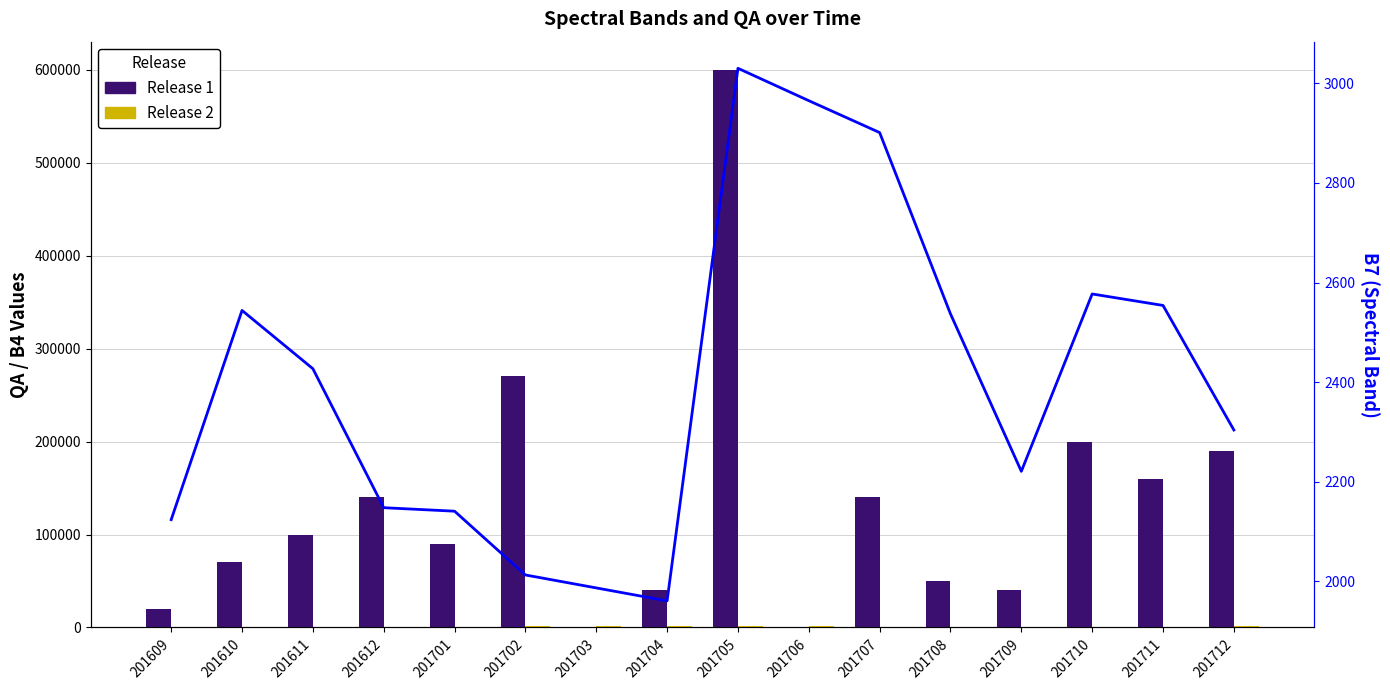

Which series has the widest spread of values?

Release 1